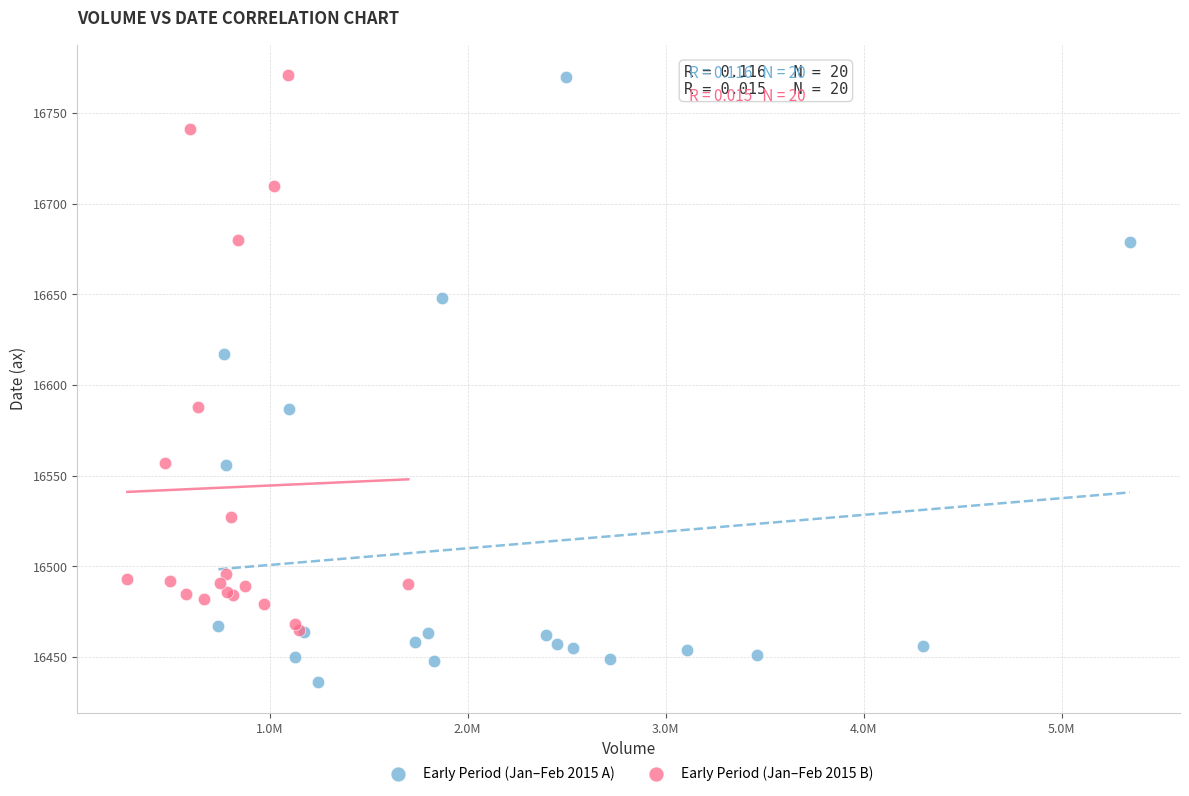

What are all the series names shown in the legend?

Early Period (Jan–Feb 2015 A), Early Period (Jan–Feb 2015 B)